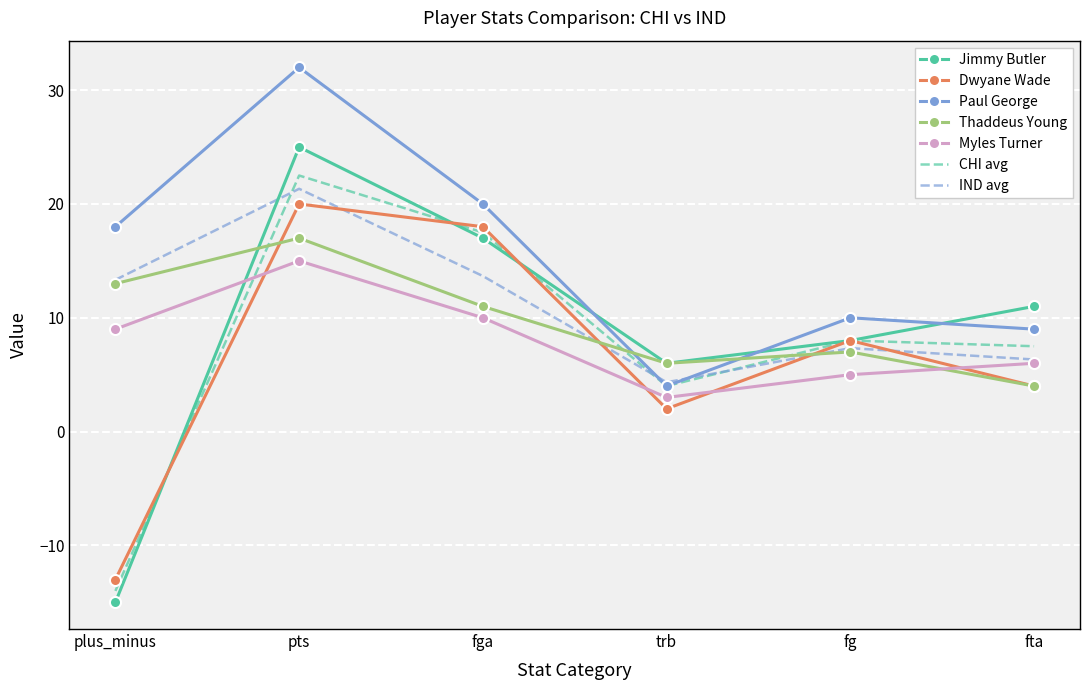

Is the value of Myles Turner at plus_minus greater than the value of Dwyane Wade at pts?

No